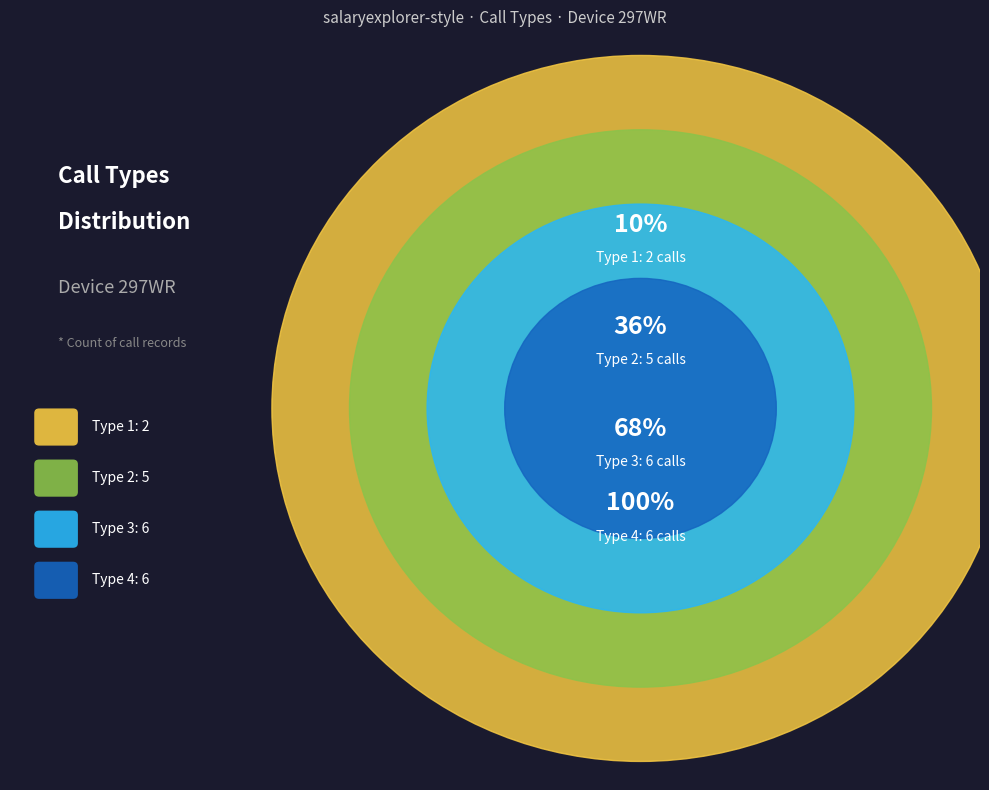

Between call_type_4 and call_type_1, which is larger?

call_type_4